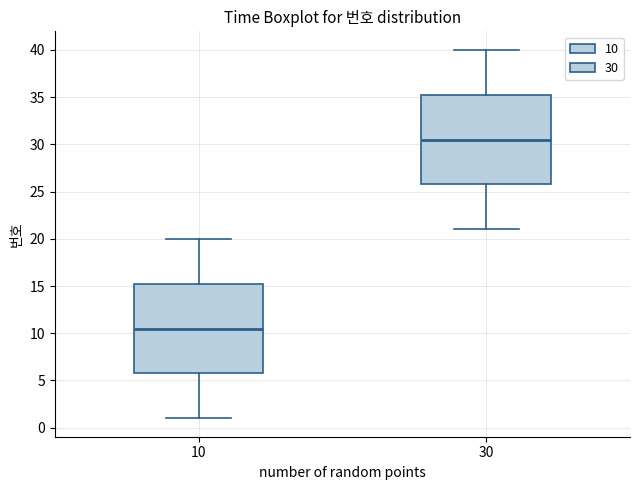

Reading left to right, transcribe this box plot: for each box, give where its median line is, the range the box spans, and where its two whiskers end, as read against the y-axis. The values are not printed on the chart, so give them approximately, as read against the axis.

10: median 10.5, box 6.0 to 15.5, whiskers 1.0 to 20.0
30: median 30.5, box 26.0 to 35.5, whiskers 21.0 to 40.0